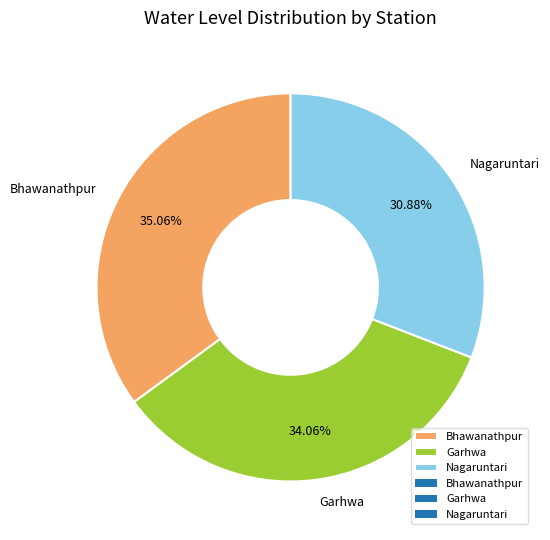

How many segments does this pie chart have?

3